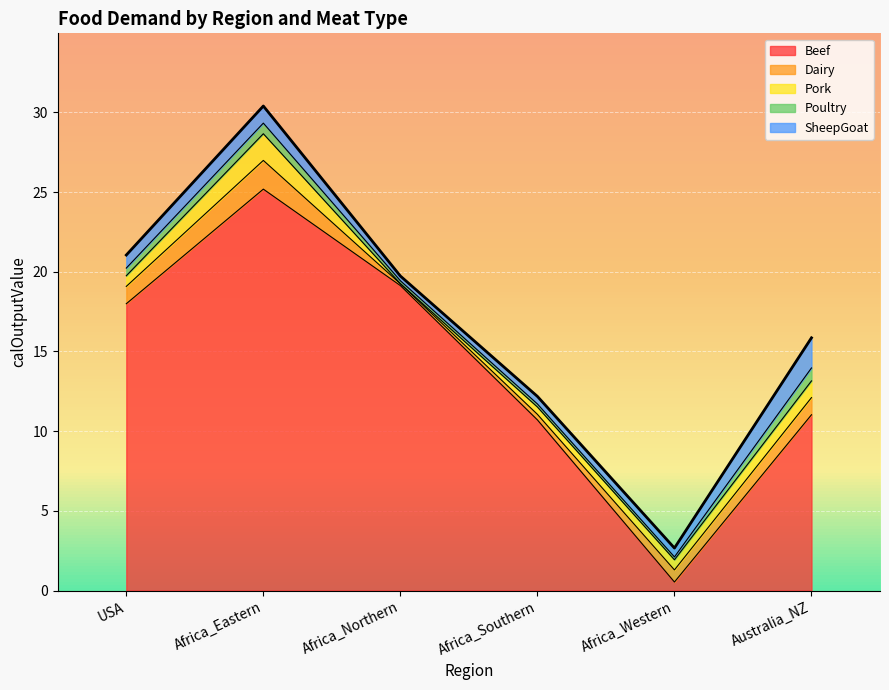

Where is Pork nearest to the value 0?

Africa_Northern